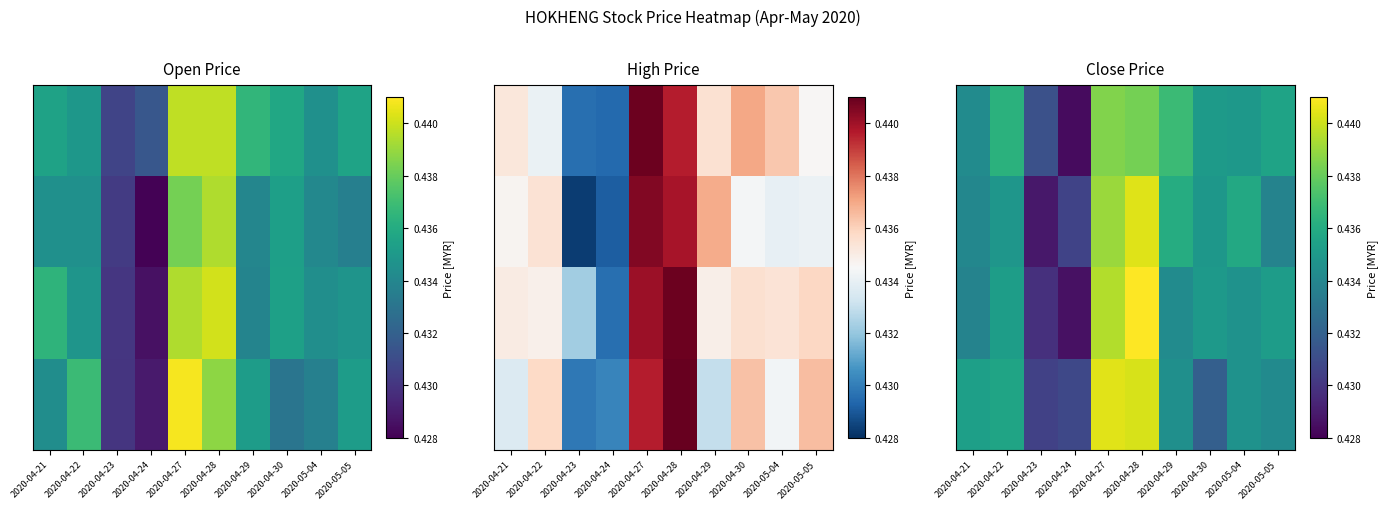

At which category is the sum across all series the highest?

2020-04-28